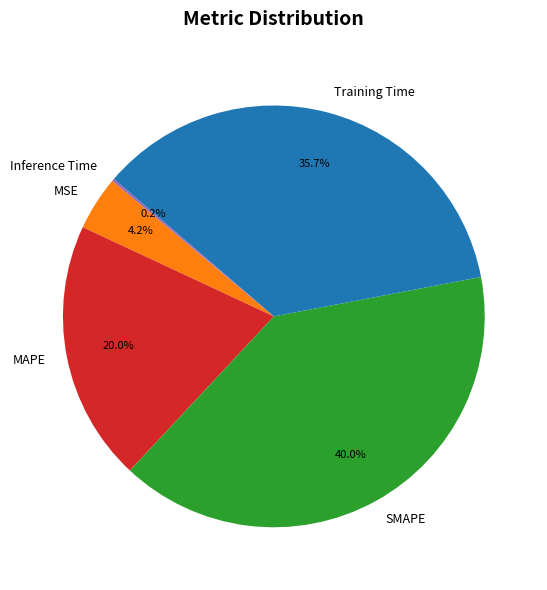

Between MAPE and MSE, which is larger?

MAPE